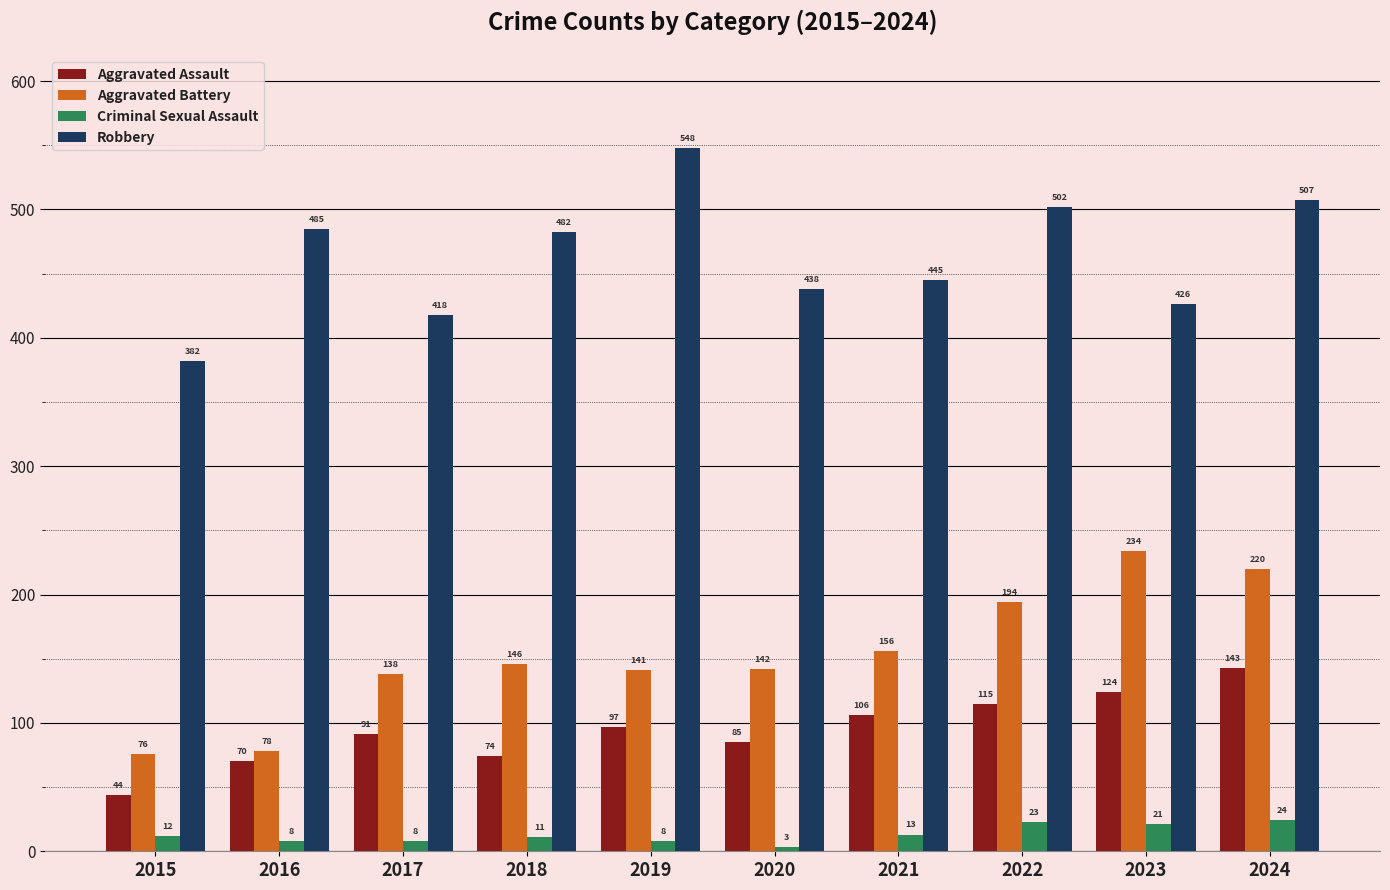

At which label does Aggravated Battery reach its peak?

2023